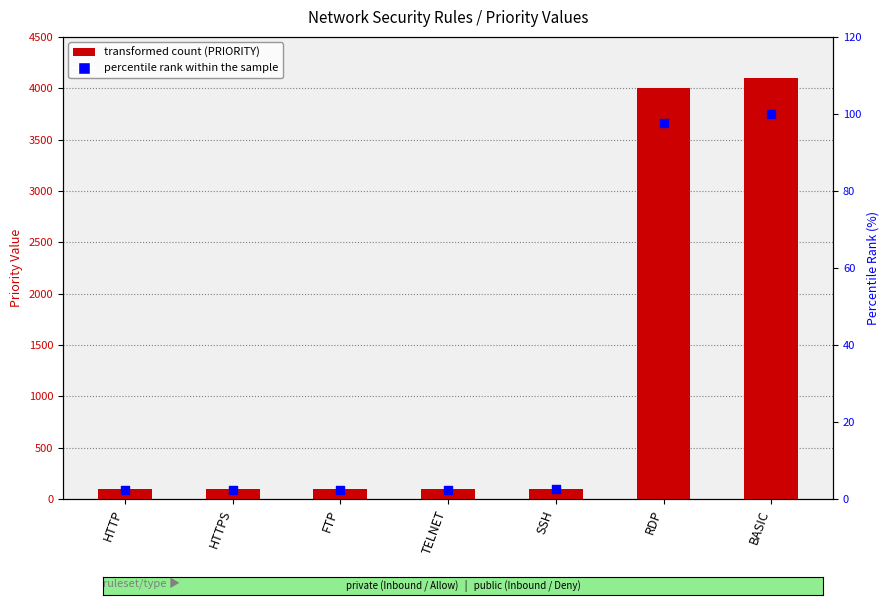

Is the value of PRIORITY at BASIC greater than the value of percentile rank within the sample at HTTPS?

Yes